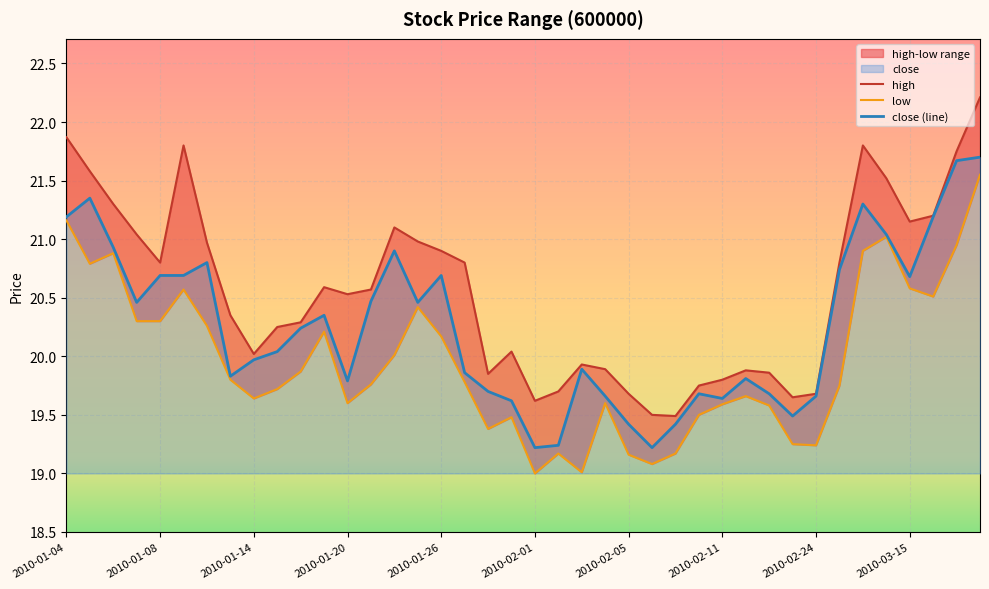

What is the spread (max minus min) of values at 2010-01-05?

0.8